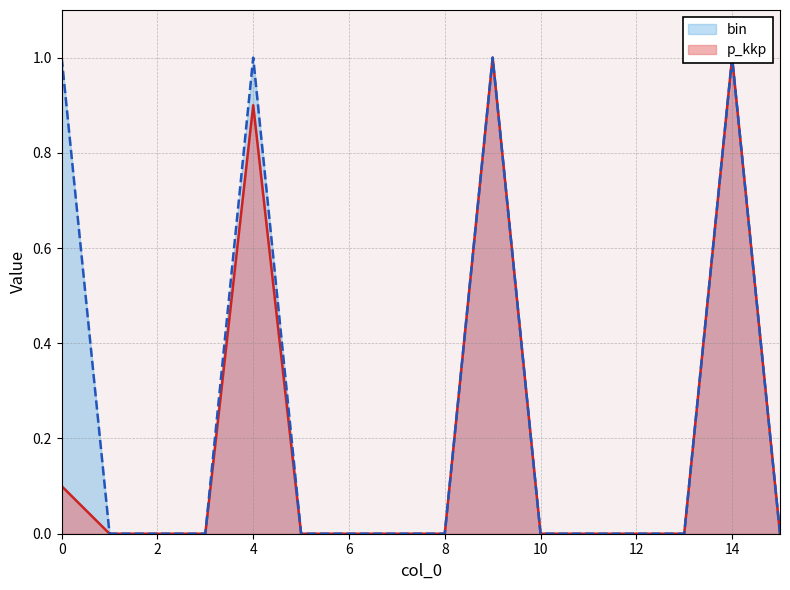

Reading left to right, extract all data points from this chart.

p_kkp: 0=0.1	1=0.0	2=0.0	3=0.0	4=0.9	5=0.0	6=0.0	7=0.0	8=0.0	9=1.0	10=0.0	11=0.0	12=0.0	13=0.0	14=1.0	15=0.0
bin: 0=1.0	1=0.0	2=0.0	3=0.0	4=1.0	5=0.0	6=0.0	7=0.0	8=0.0	9=1.0	10=0.0	11=0.0	12=0.0	13=0.0	14=1.0	15=0.0